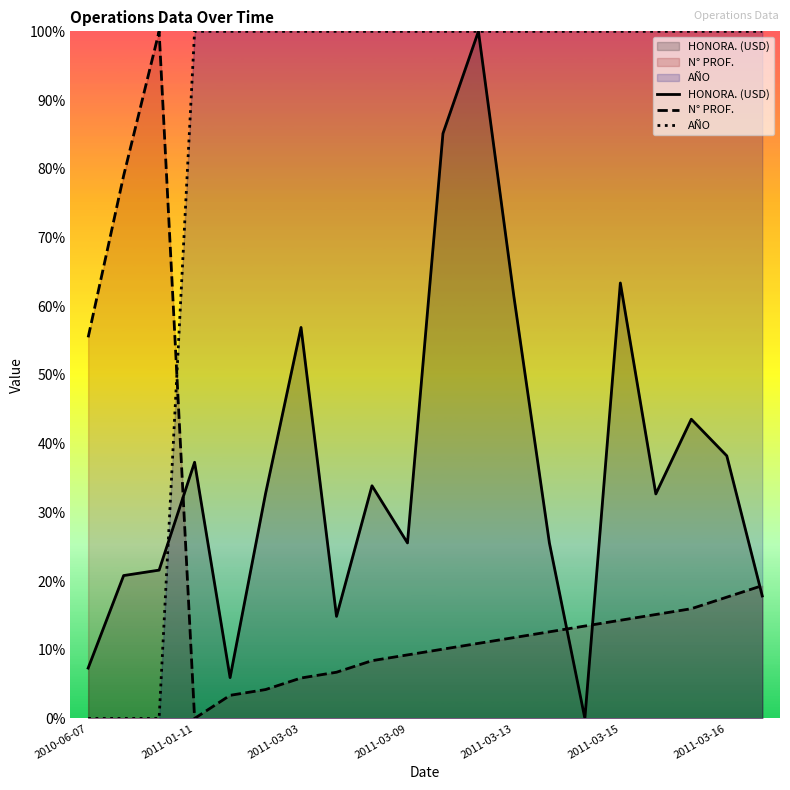

How many lines are shown in the chart?

3